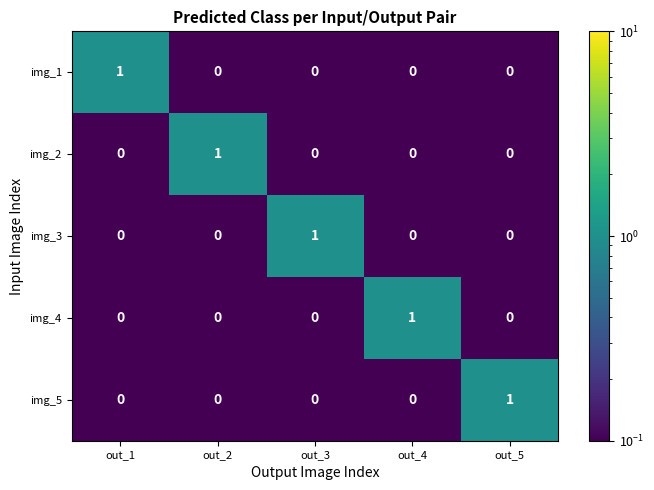

Is it true that img_1 equals 0 at out_2?

True